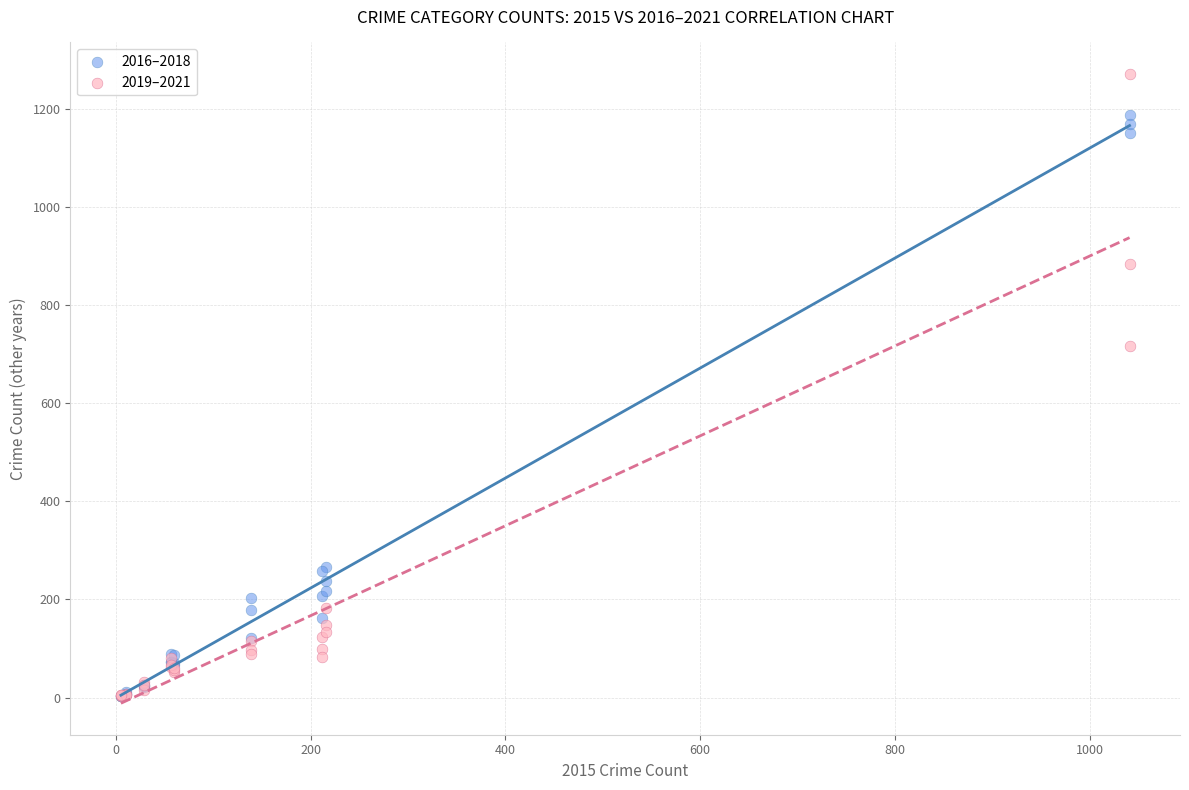

Across all series, what Y value is closest to 638?

716